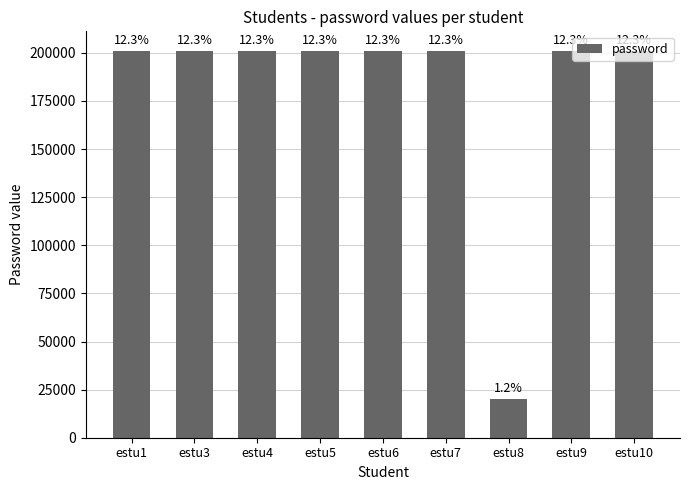

Where is the data nearest to the value 110615?

estu1